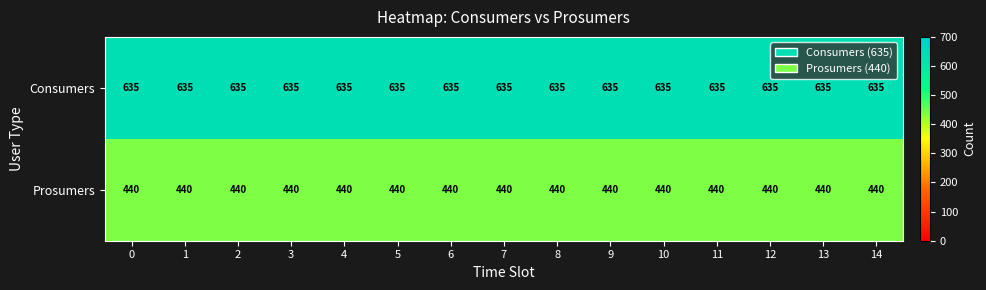

Which series has the largest total across all categories?

Consumers